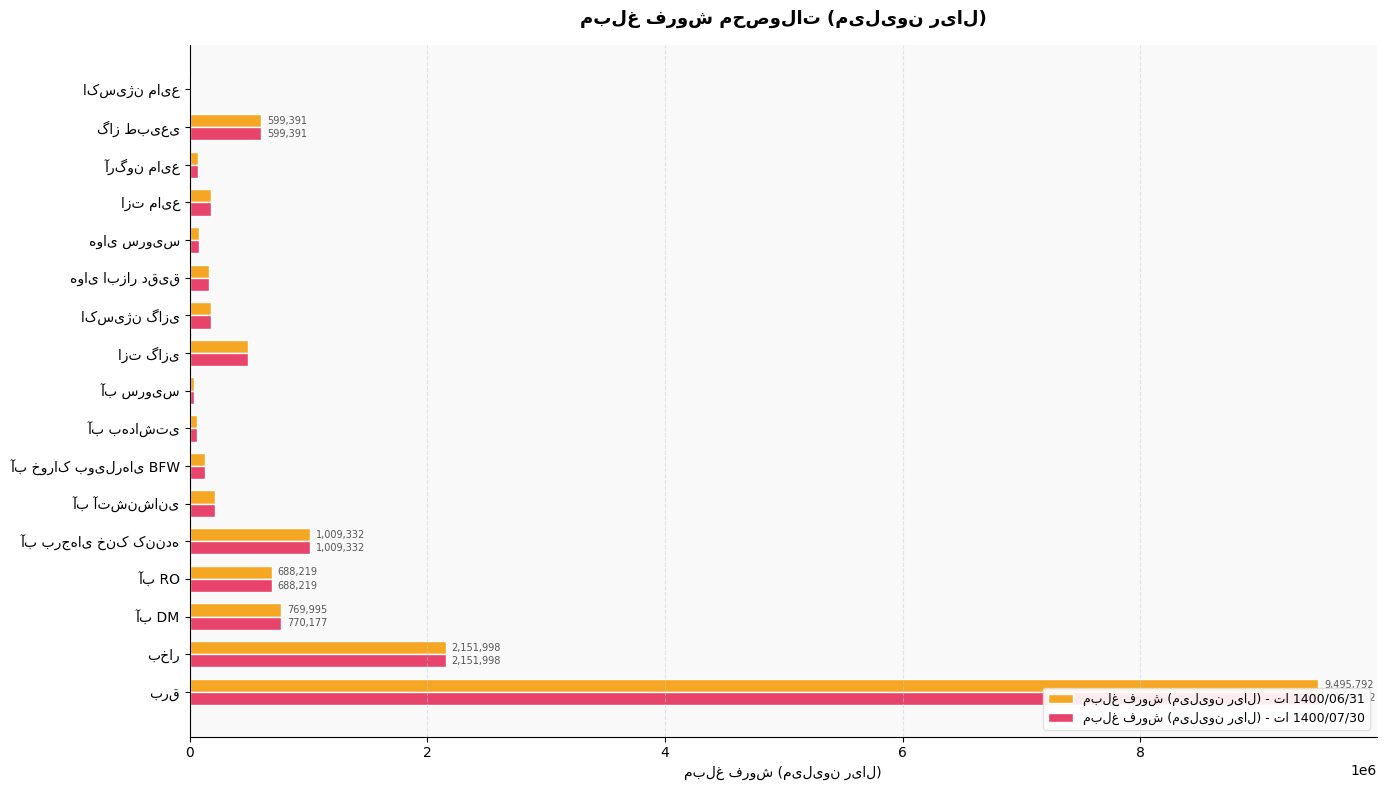

True or false: مبلغ فروش (میلیون ریال) - تا 1400/06/31 has a value of 5019354 at برق.

False